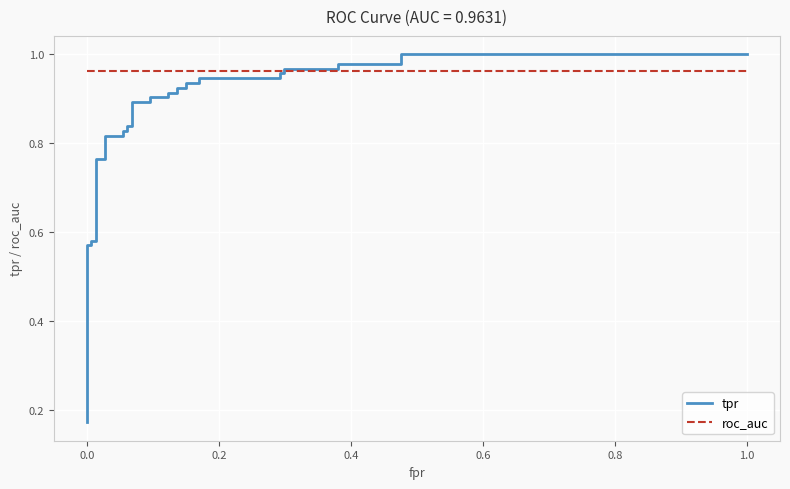

Which series has the largest total across all categories?

roc_auc